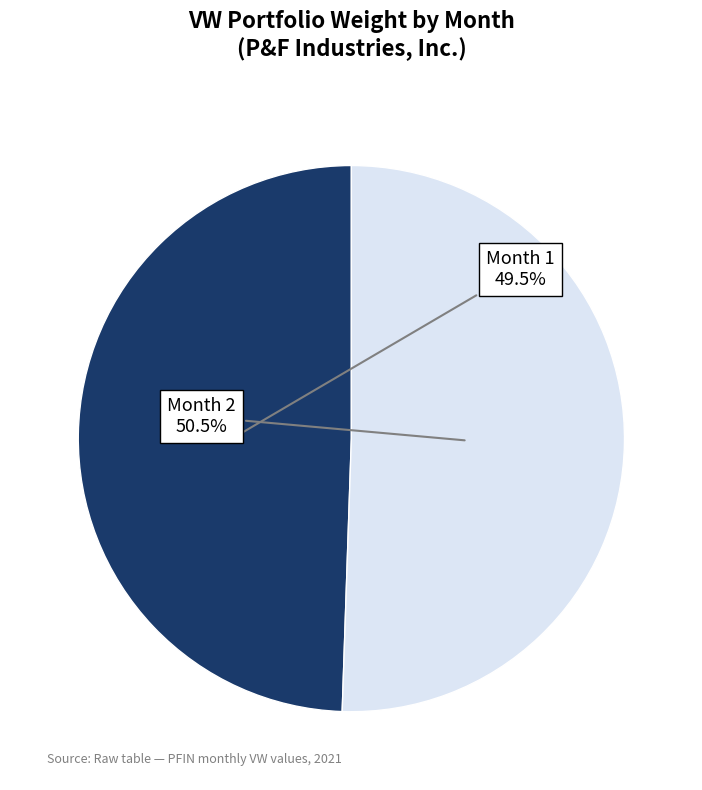

Is there any slice that represents more than half of the pie?

Yes